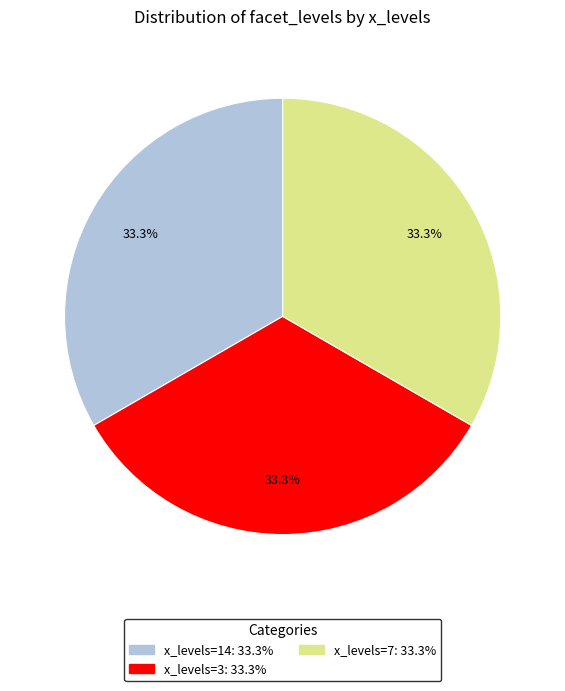

Count the number of slices in the pie.

3